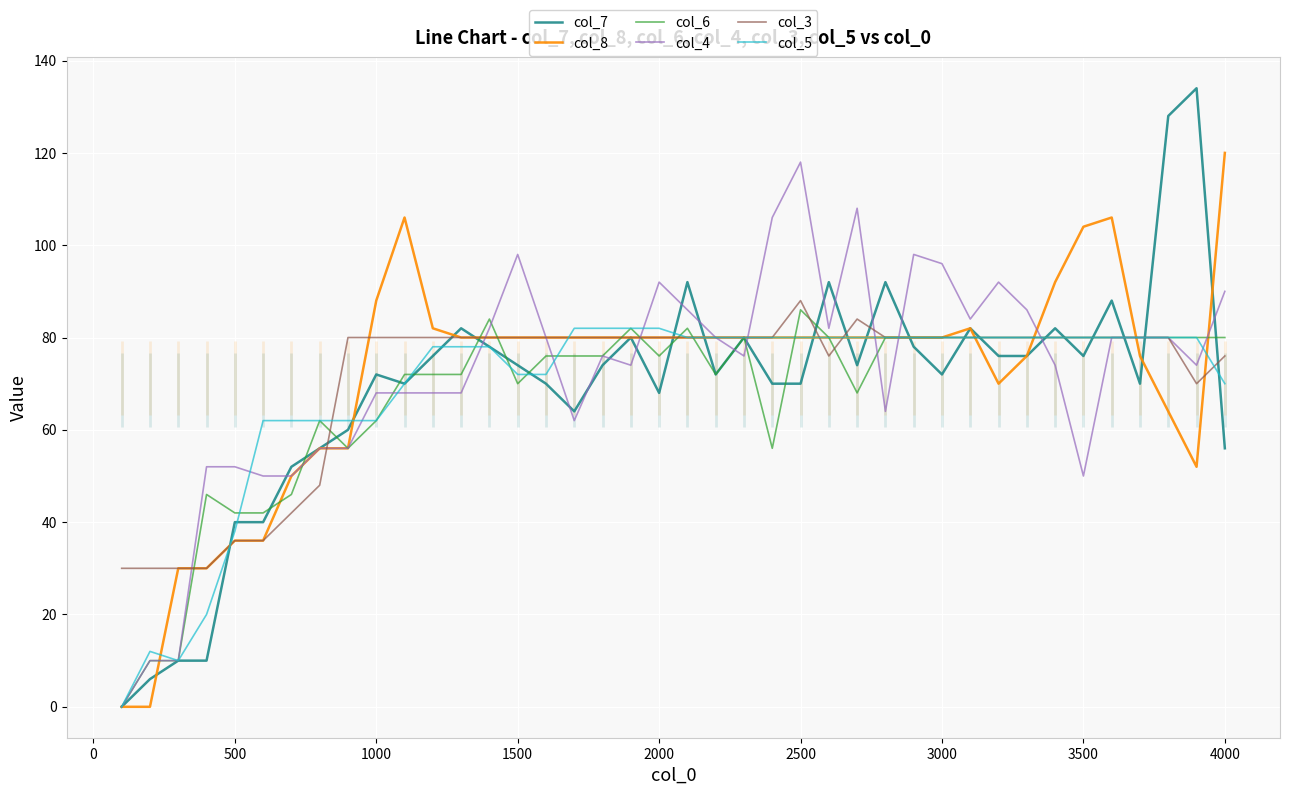

The col_7 series shows 21 at 500. True or false?

False